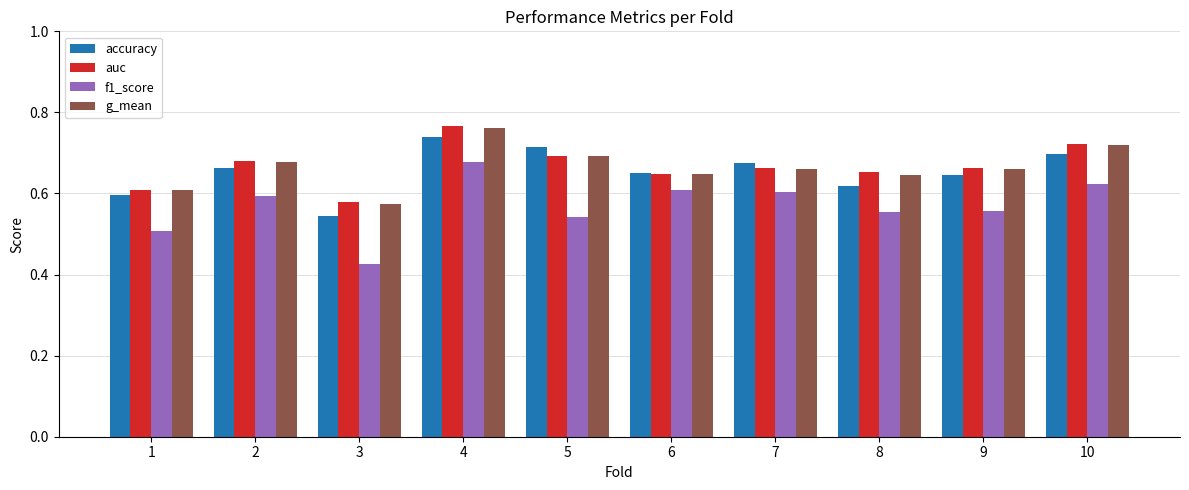

The f1_score series shows 0.6 at 8. True or false?

True